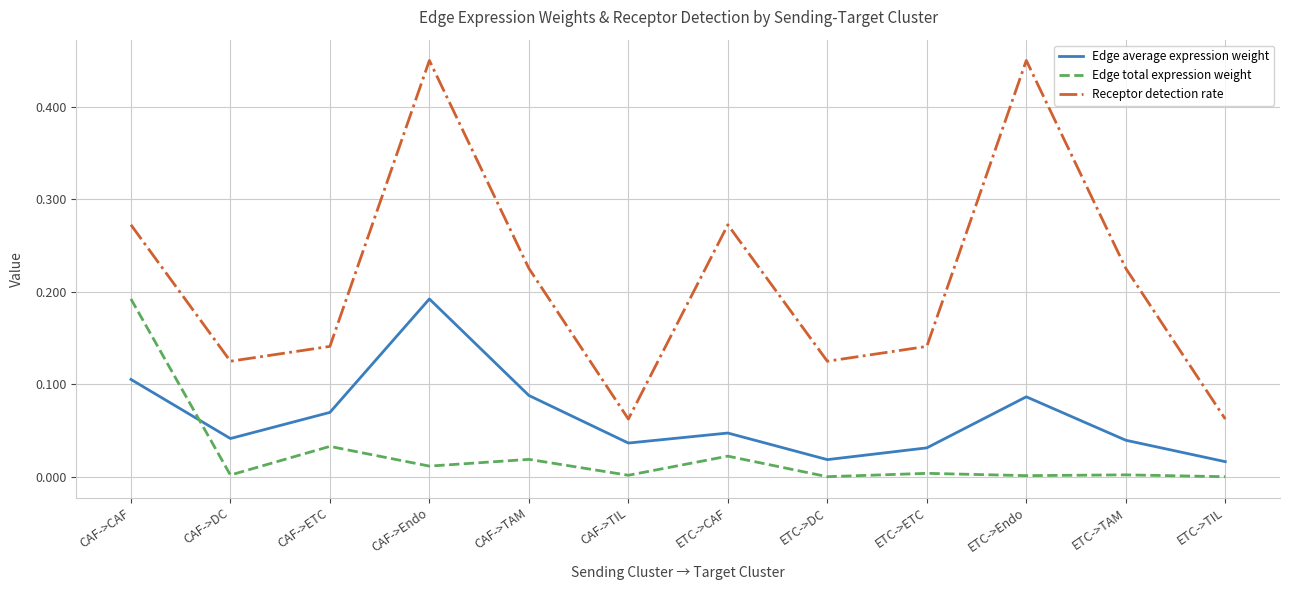

At which category is the sum across all series the highest?

CAF->Endo